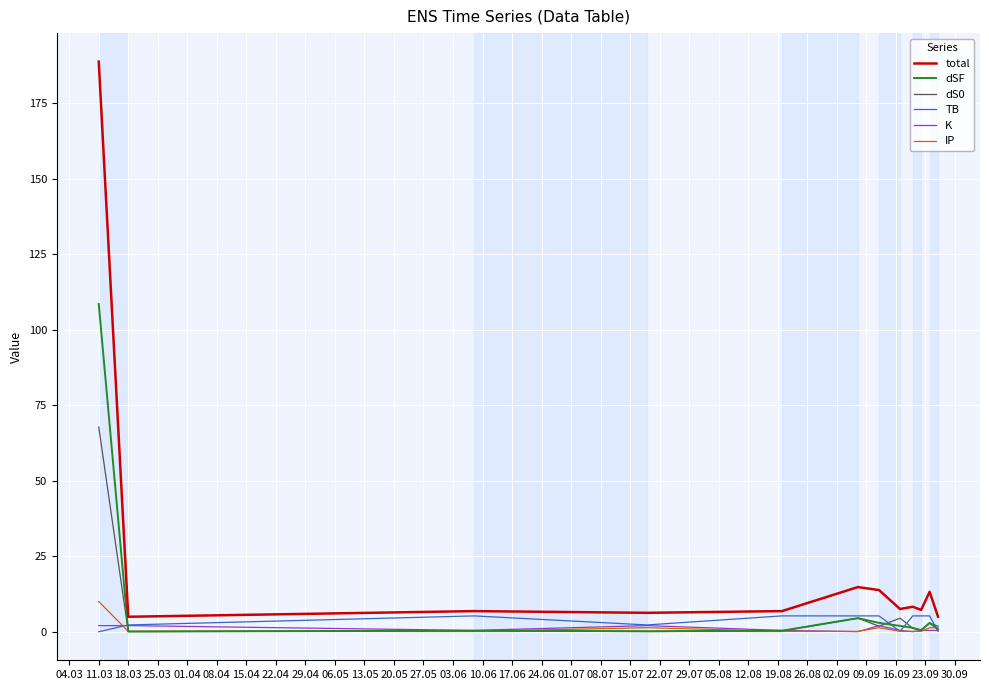

Count the number of data series in this chart.

6